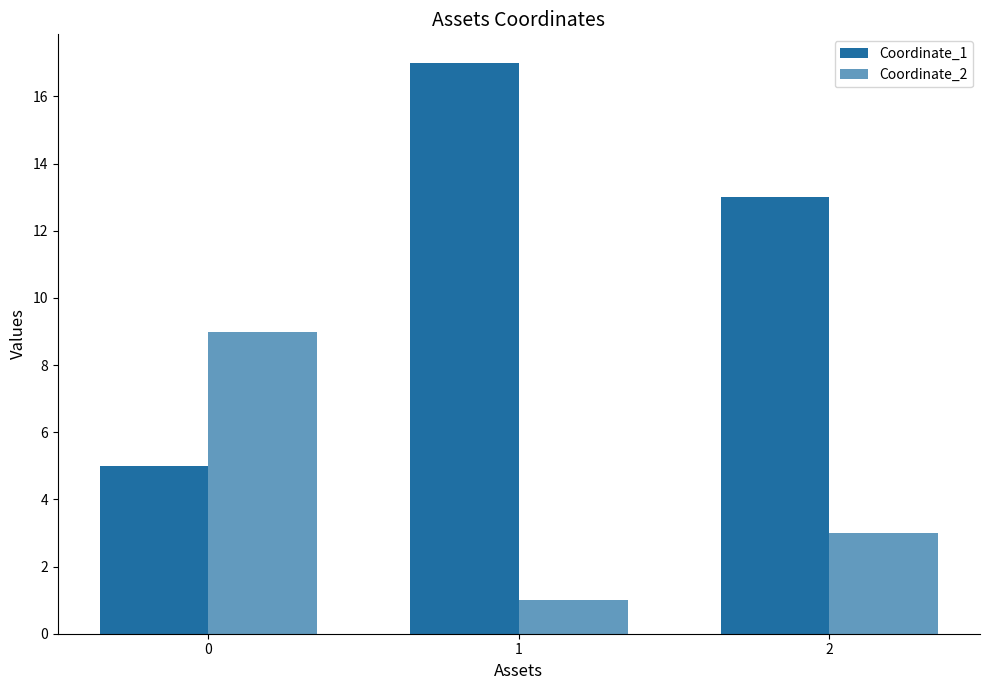

How many series are shown in this chart?

2